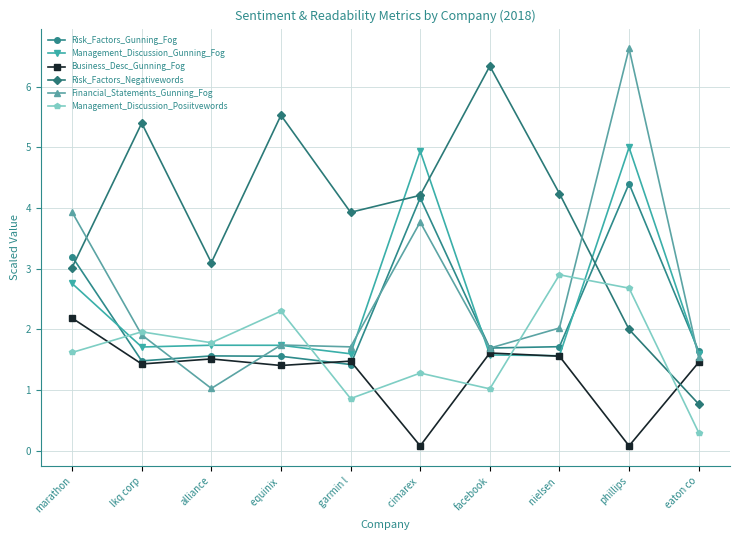

What is the approximate value of Financial_Statements_Gunning_Fog at nielsen ?

2.0